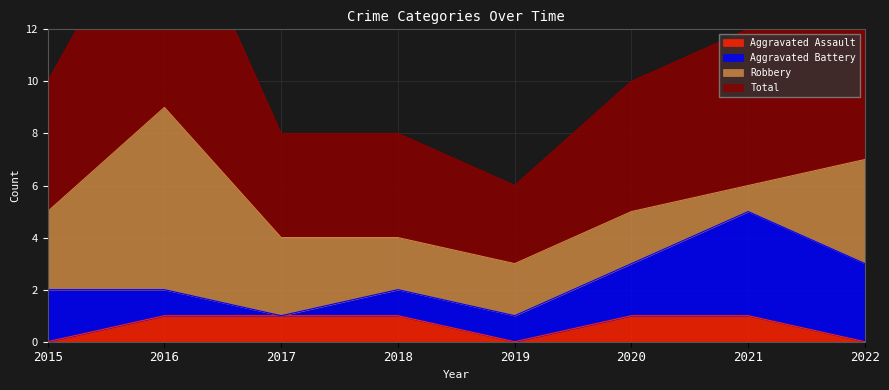

How many data points in Aggravated Assault are less than 1?

3